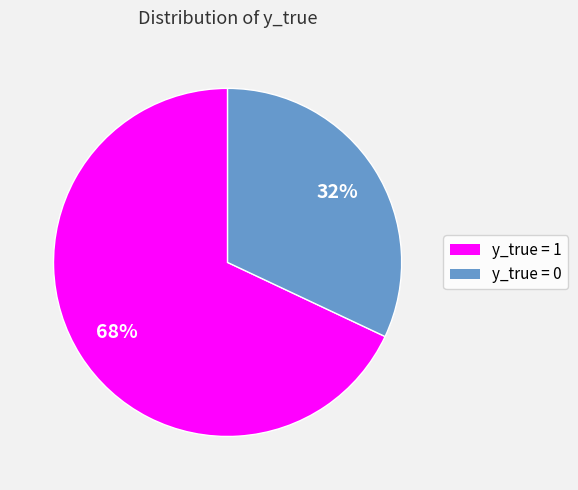

Which category has the biggest portion of the pie?

y_true = 1